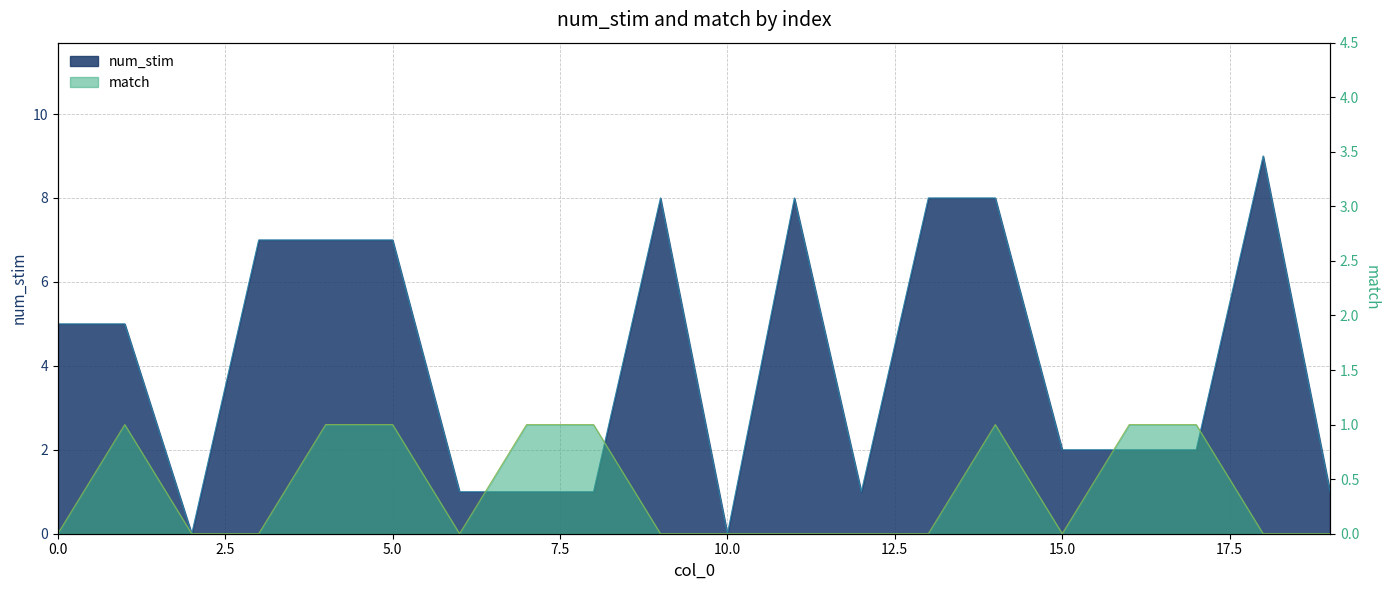

What is the value of the num_stim point at the 8th from the left?

1